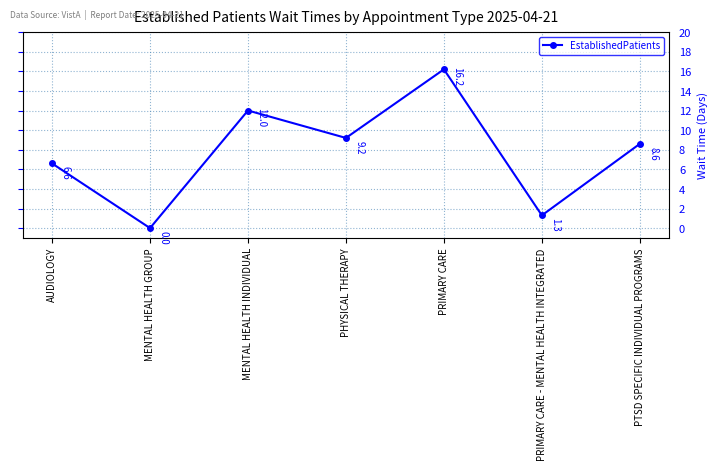

Reading left to right, transcribe all the data shown in this chart.

AUDIOLOGY=6.6	MENTAL HEALTH GROUP=0.0	MENTAL HEALTH INDIVIDUAL=12.0	PHYSICAL THERAPY=9.2	PRIMARY CARE=16.2	PRIMARY CARE - MENTAL HEALTH INTEGRATED=1.3	PTSD SPECIFIC INDIVIDUAL PROGRAMS=8.6